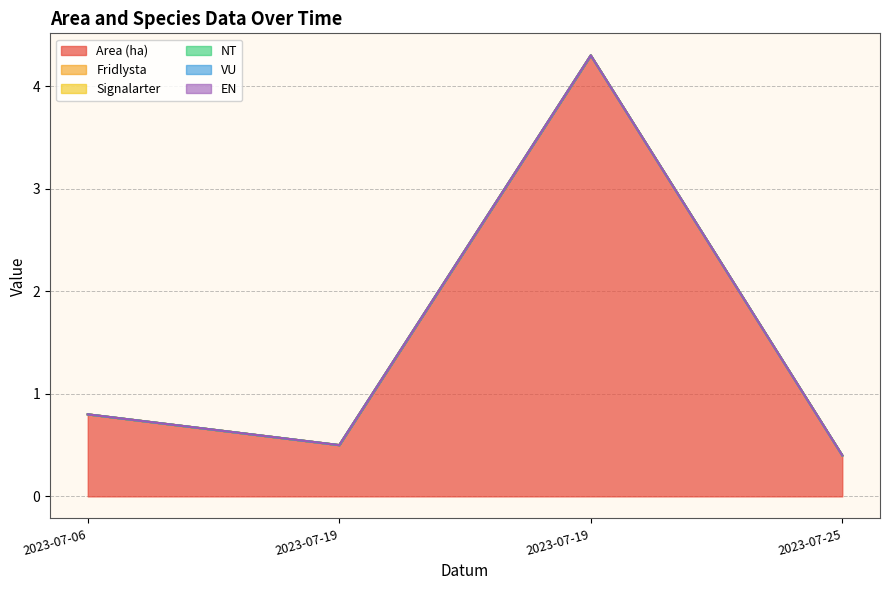

Which series changed the most between 2023-07-19 and 2023-07-19?

Area (ha)